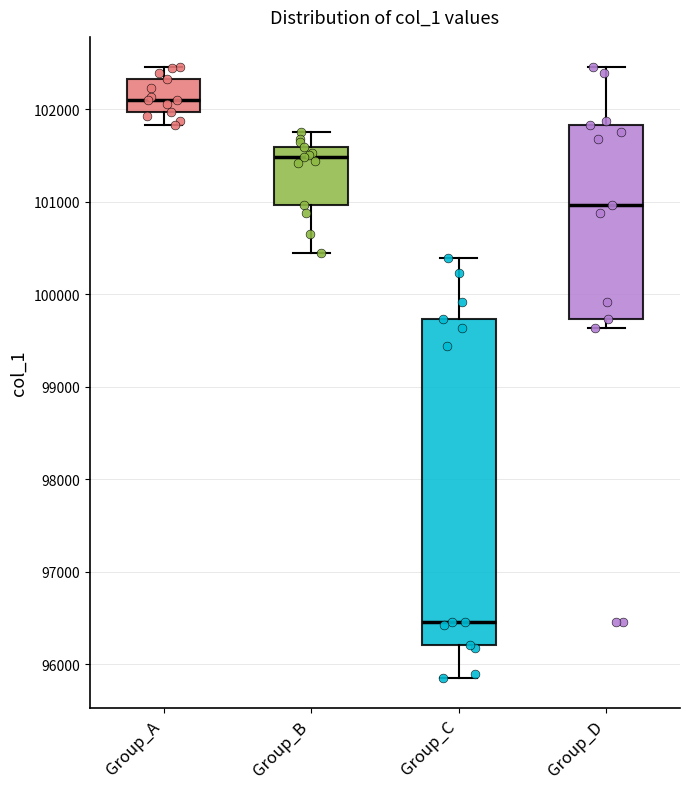

Which box's median line is the lowest?

Group_C